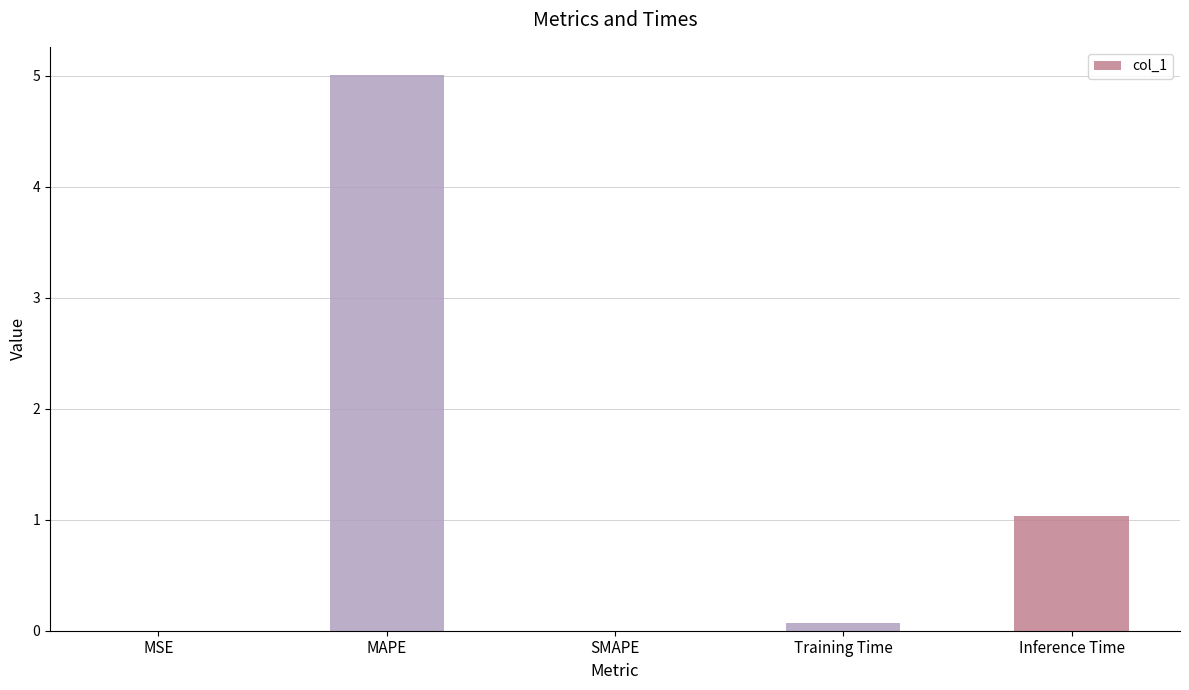

Which category has the highest value across all series?

MAPE